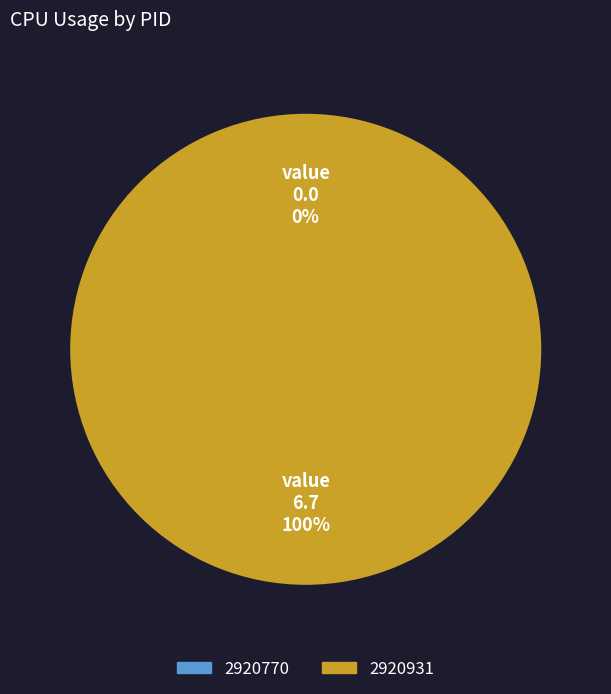

How many segments does this pie chart have?

2